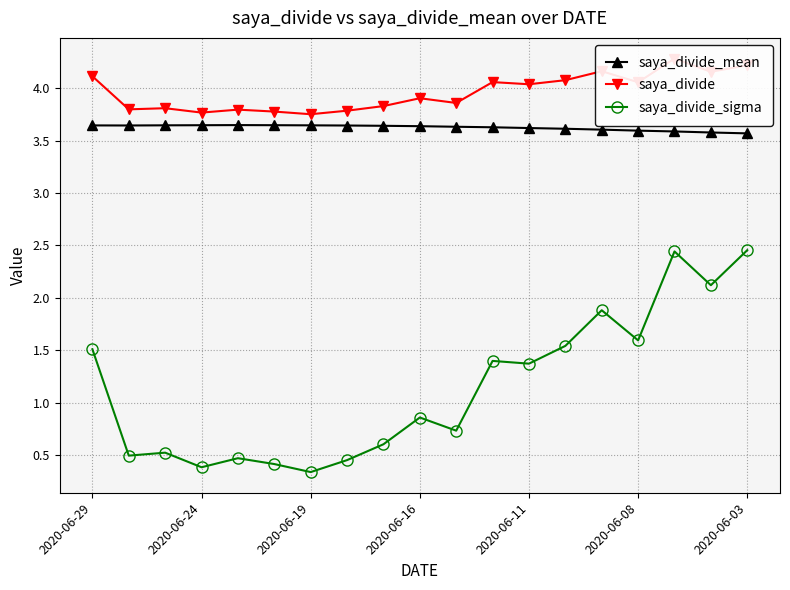

At which category is the sum across all series the highest?

16